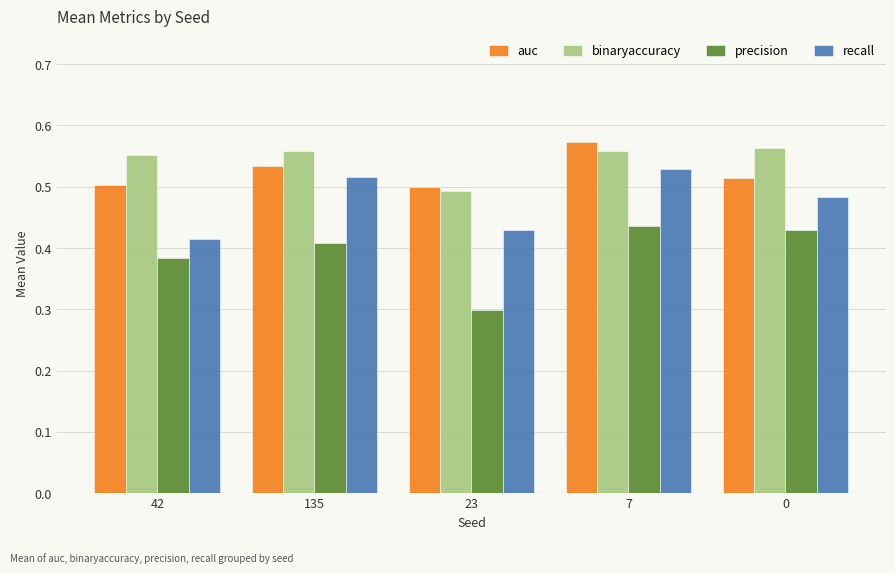

Which series changed the most between 42 and 7?

recall